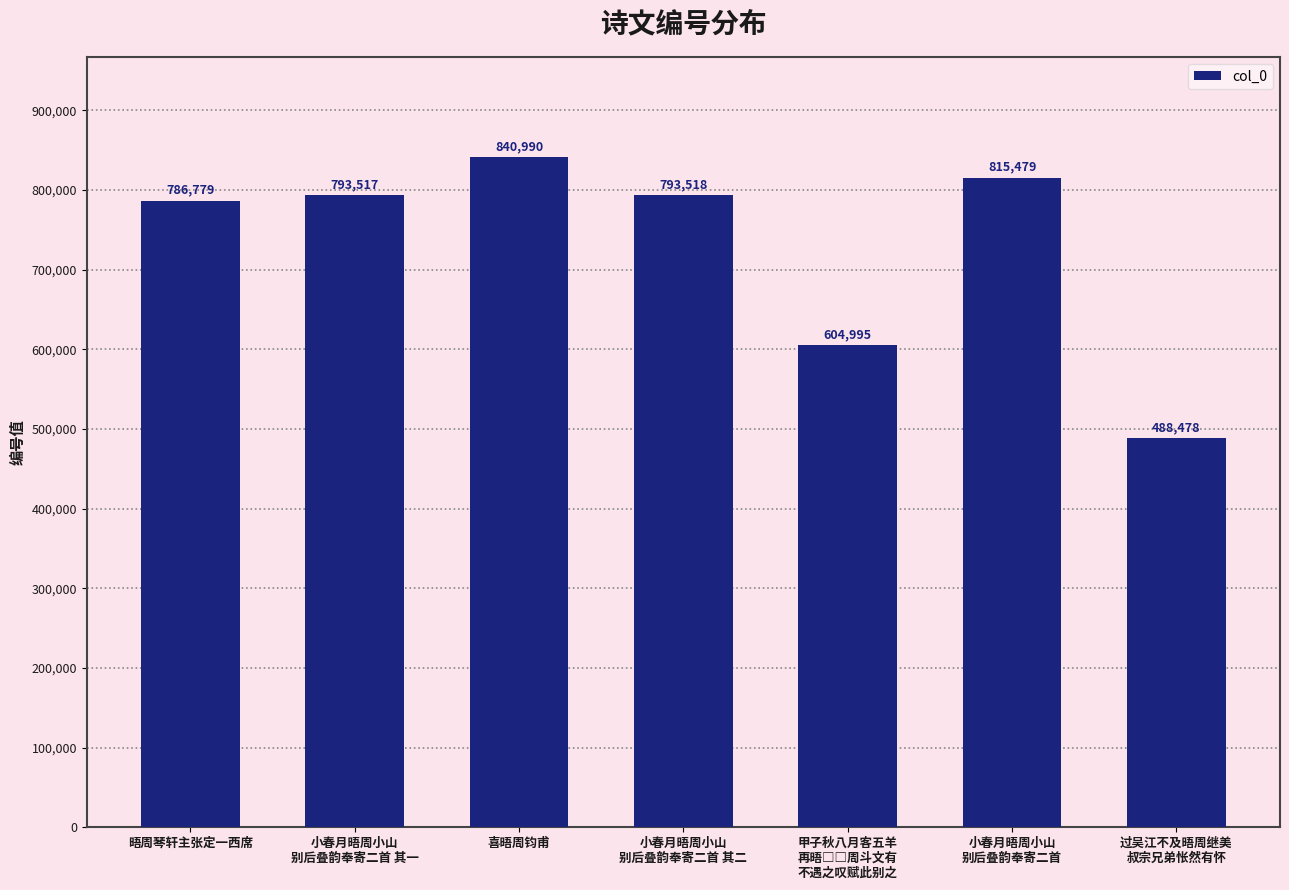

Between 过吴江不及晤周继美
叔宗兄弟怅然有怀 and 晤周琴轩主张定一西席, which is larger?

晤周琴轩主张定一西席